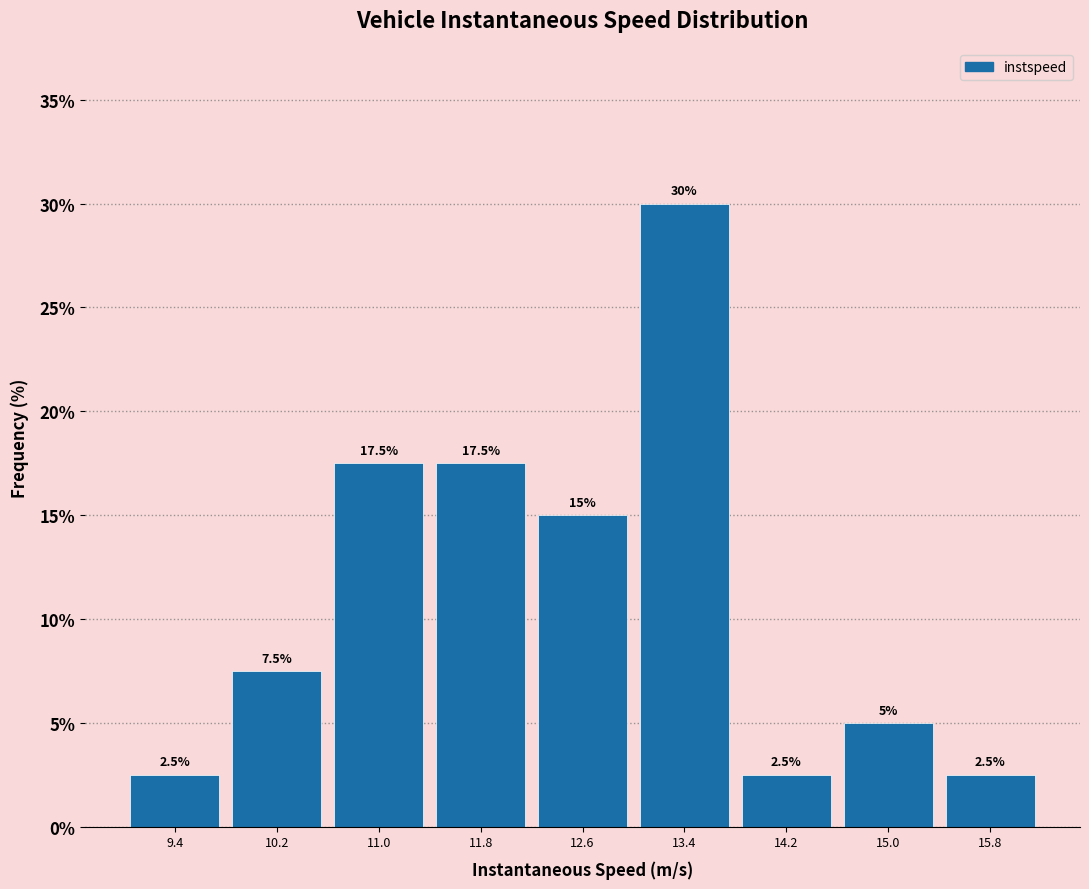

Reading left to right, transcribe this chart: for each bar, give the range it covers on the x-axis and its height.

9.0 to 9.8: 2.5
9.8 to 10.6: 7.5
10.6 to 11.4: 17.5
11.4 to 12.2: 17.5
12.2 to 13.0: 15.0
13.0 to 13.8: 30.0
13.8 to 14.6: 2.5
14.6 to 15.4: 5.0
15.4 to 16.2: 2.5